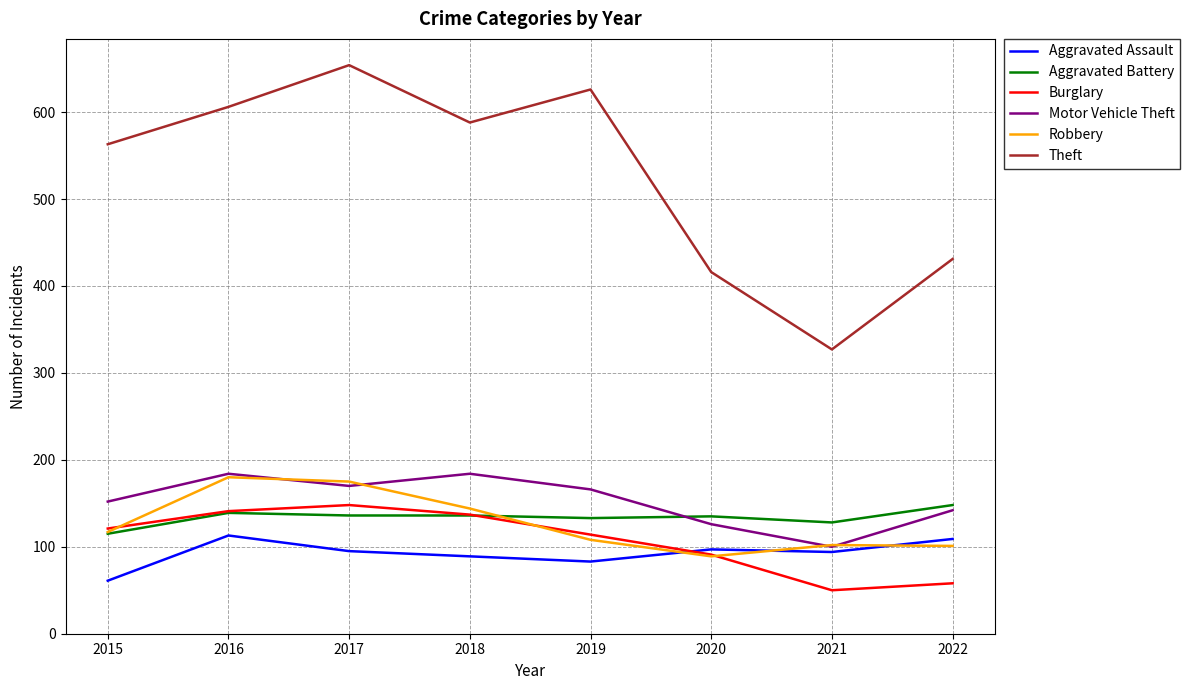

Which series has the largest total across all categories?

Theft